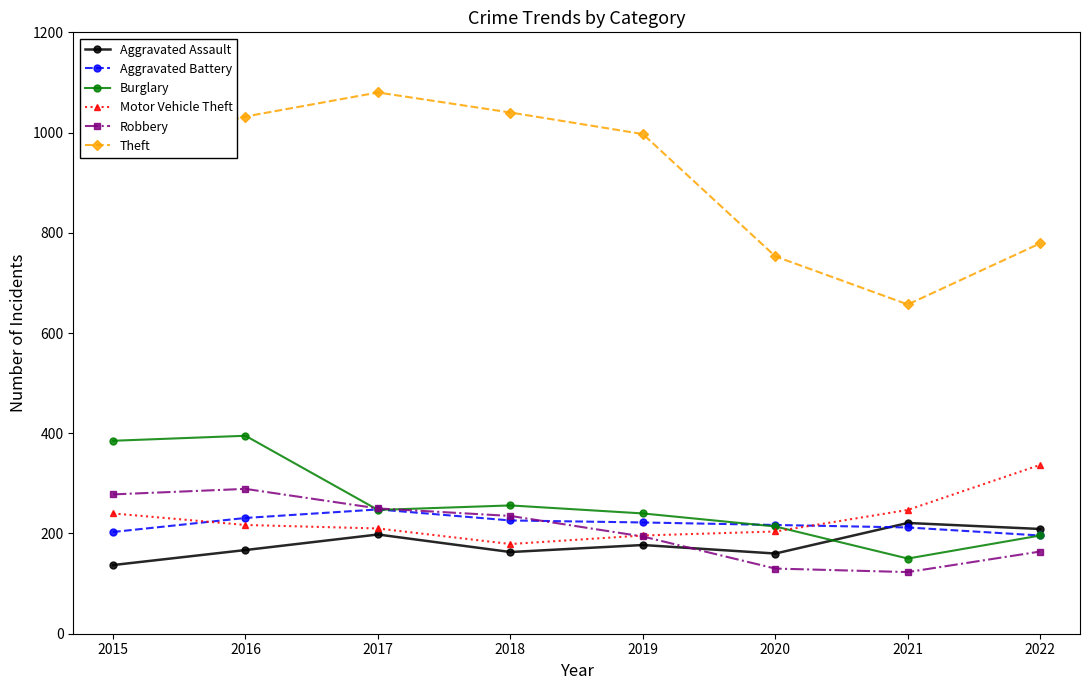

Count the number of categories in the chart.

8